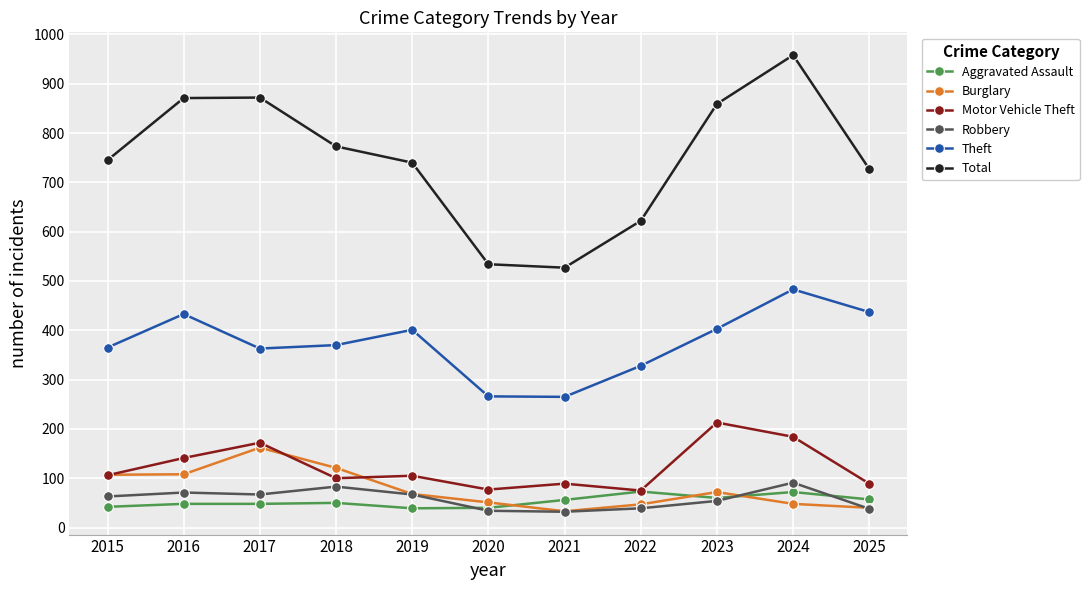

At which category does Theft reach its first local peak?

2016